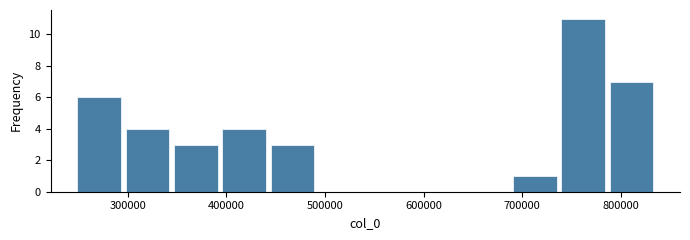

Over which range of the x-axis is the bar tallest?

740000 to 790000